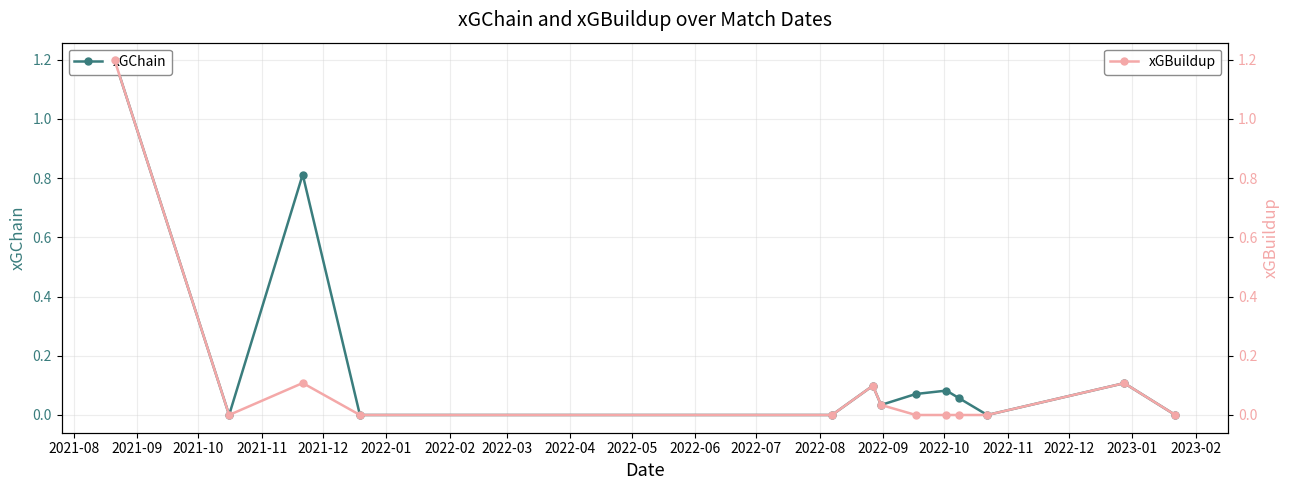

What is the maximum value for xGBuildup?

1.2